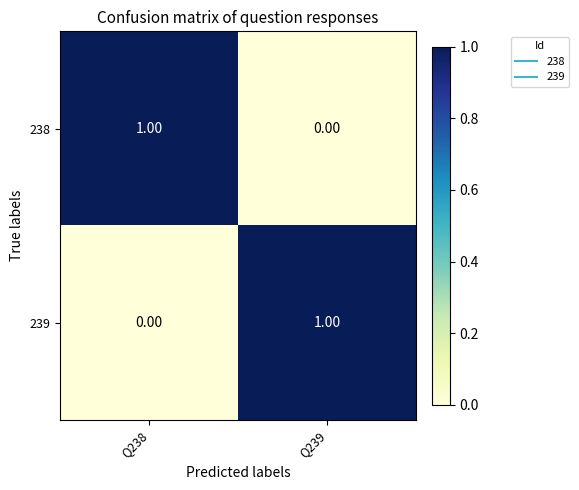

Is the value of 238 at Q238 greater than the value of 239 at Q238?

Yes